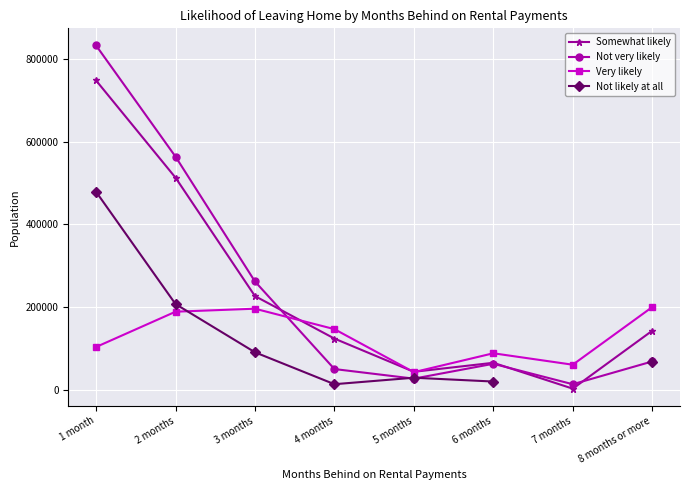

Is it true that Not very likely equals 261590.0 at 3 months?

True